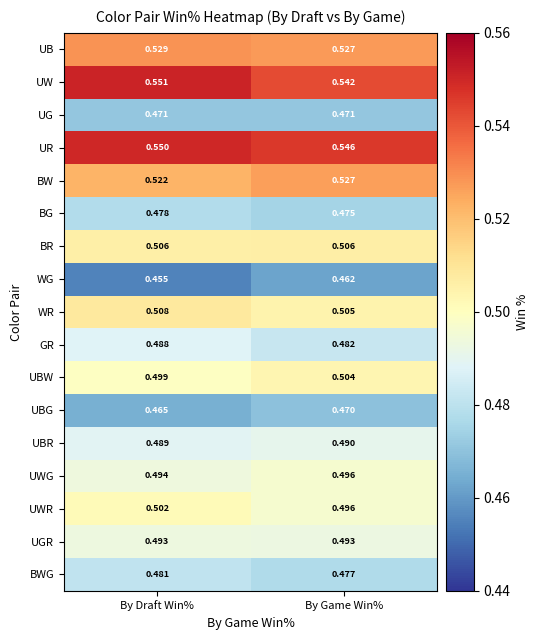

At which category is the sum across all series the highest?

By Draft Win%